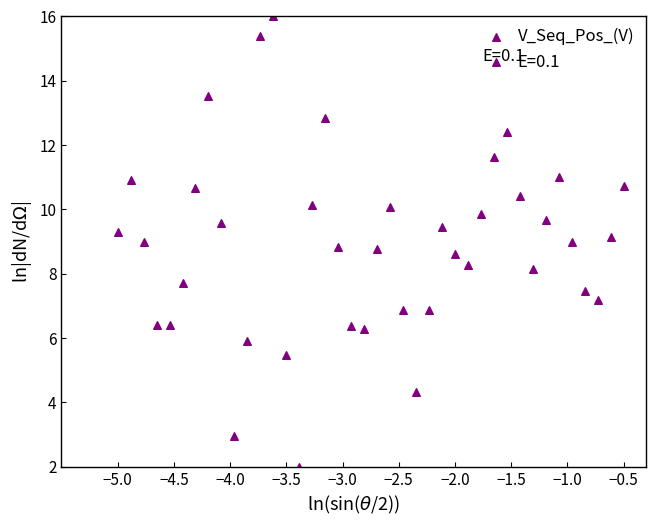

What is the range of Y values (max minus min)?

14.0